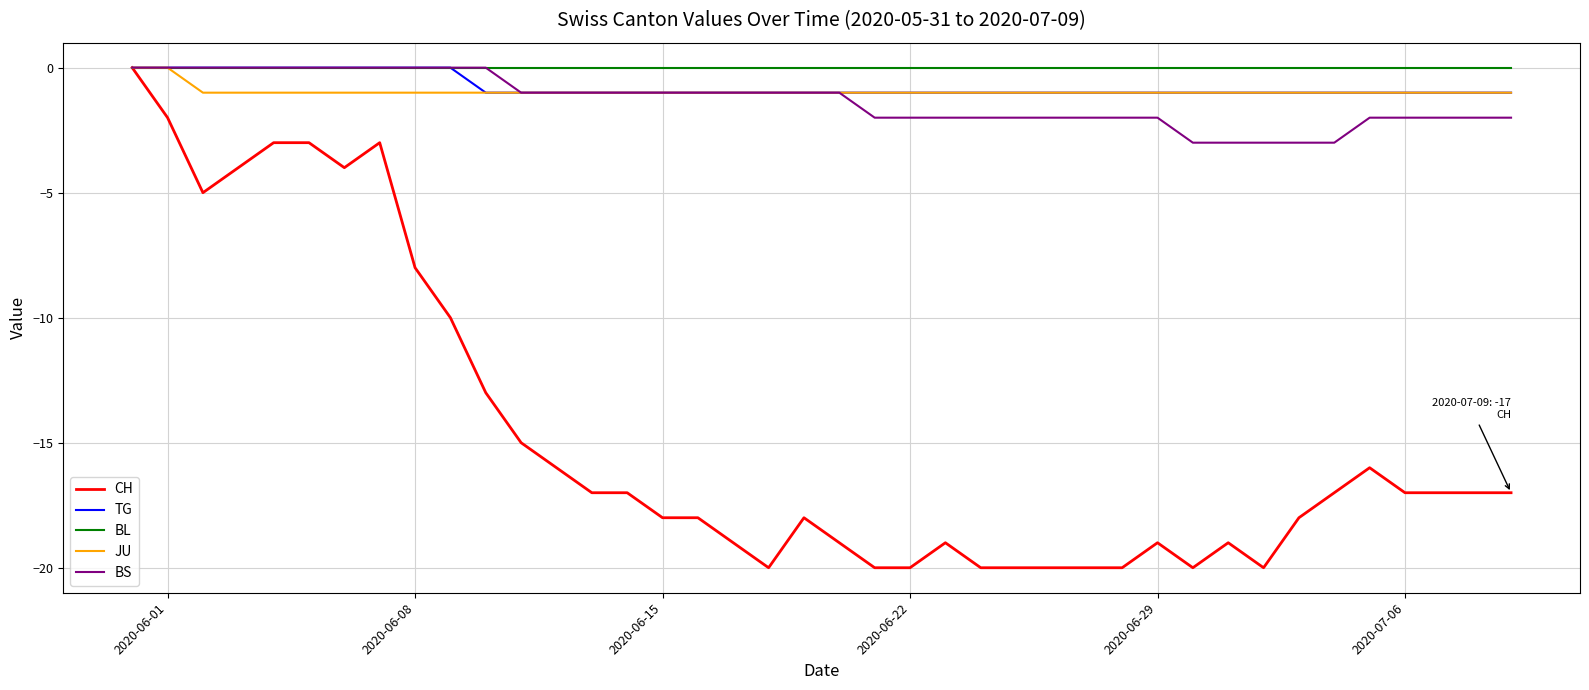

What is the smallest value displayed?

-20